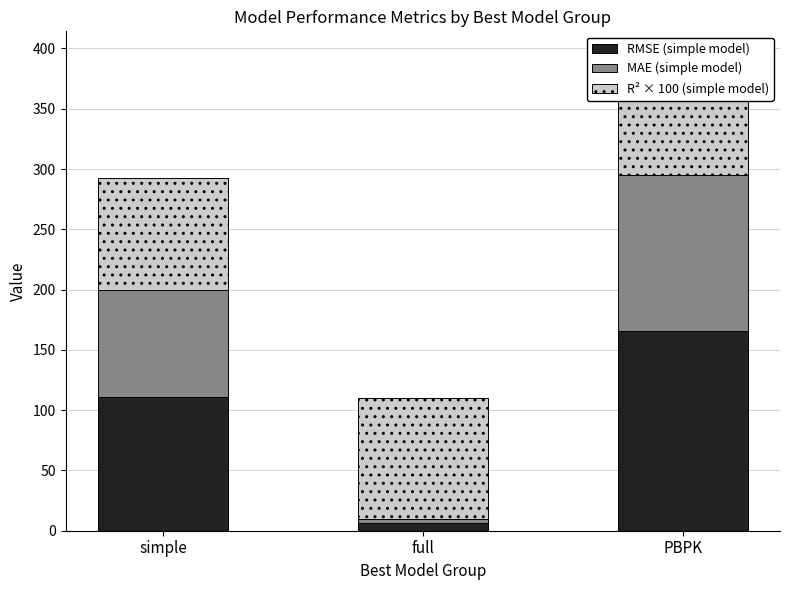

What is the sum of all RMSE (simple model) values?

282.6